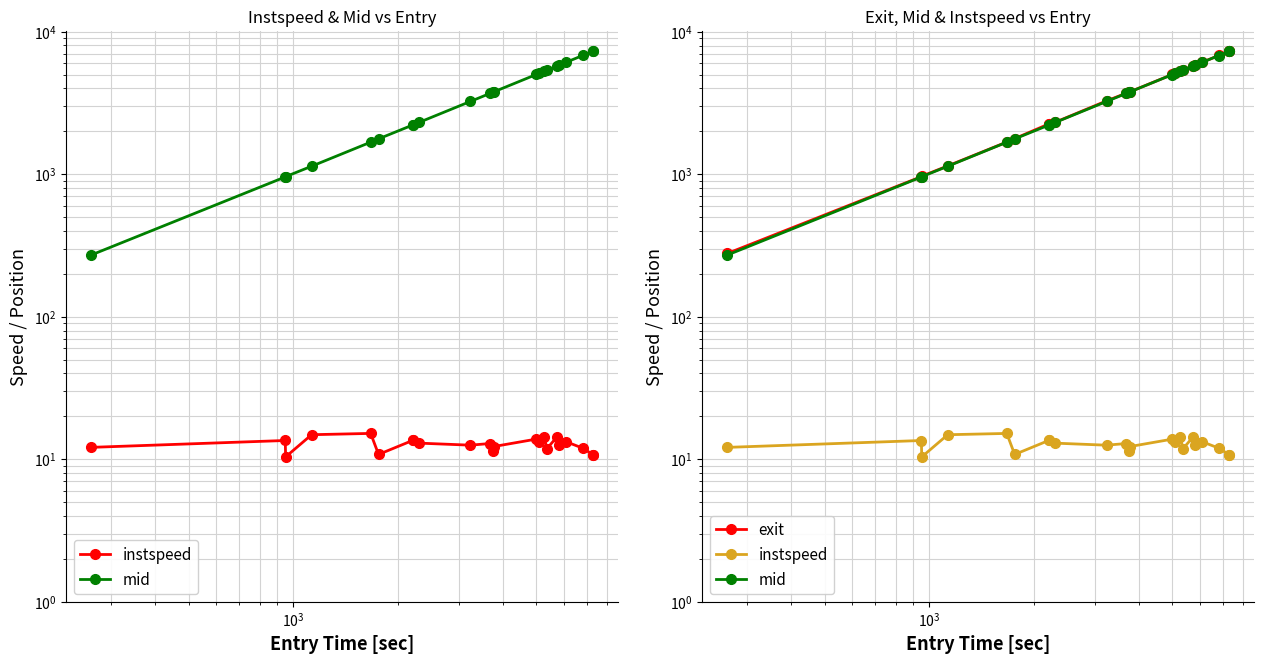

Is the value of mid at 22 greater than the value of exit at 14?

Yes